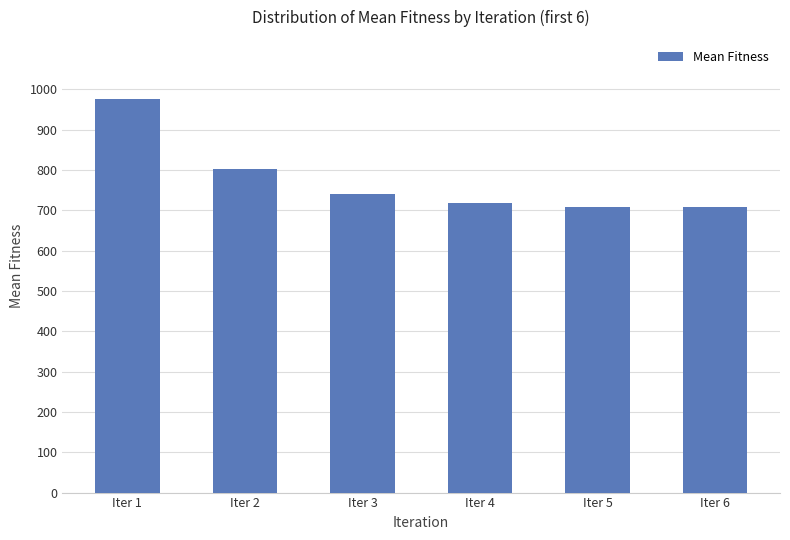

What is the difference between the maximum and second lowest values?

267